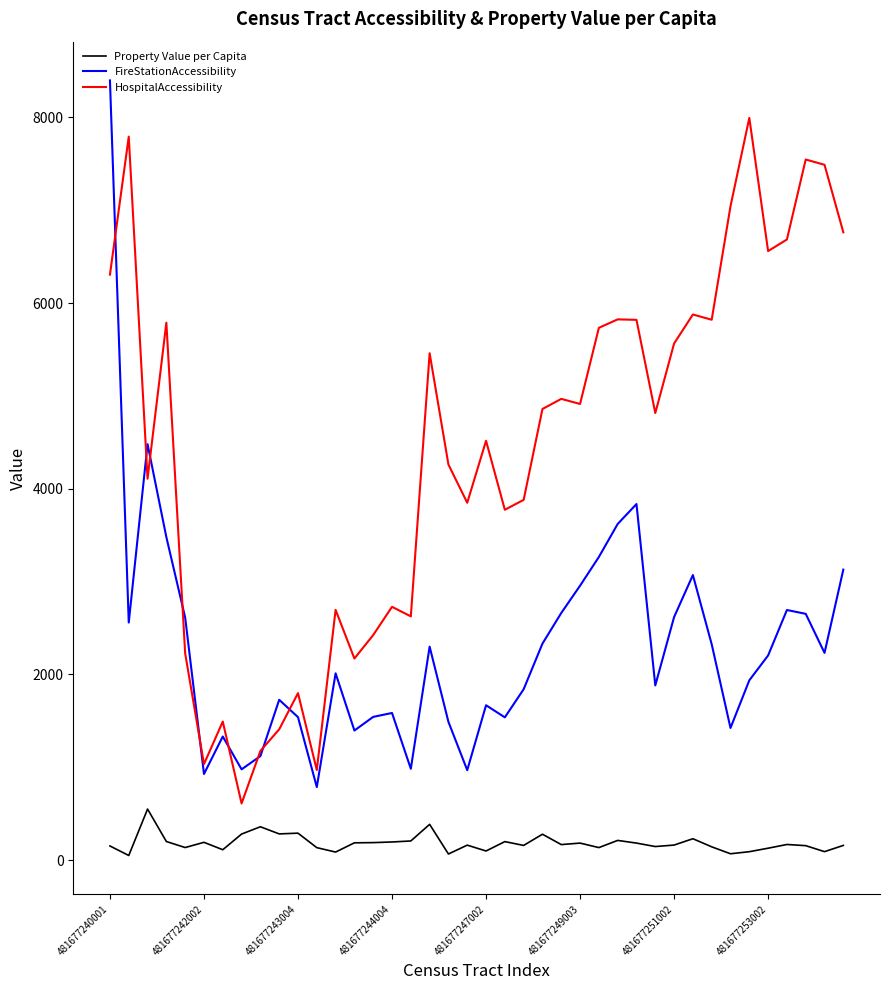

How many interior local valleys does the FireStationAccessibility series have?

11